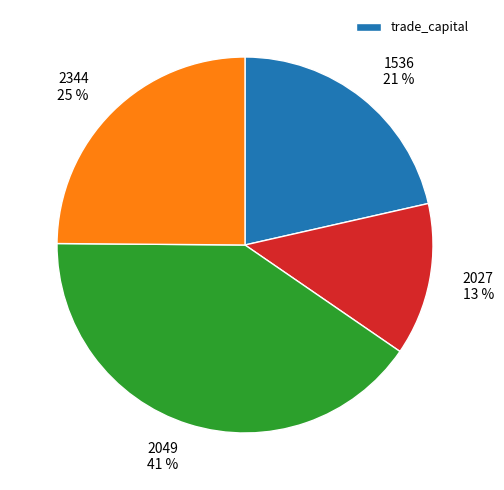

Is 2049 the majority of the pie?

No